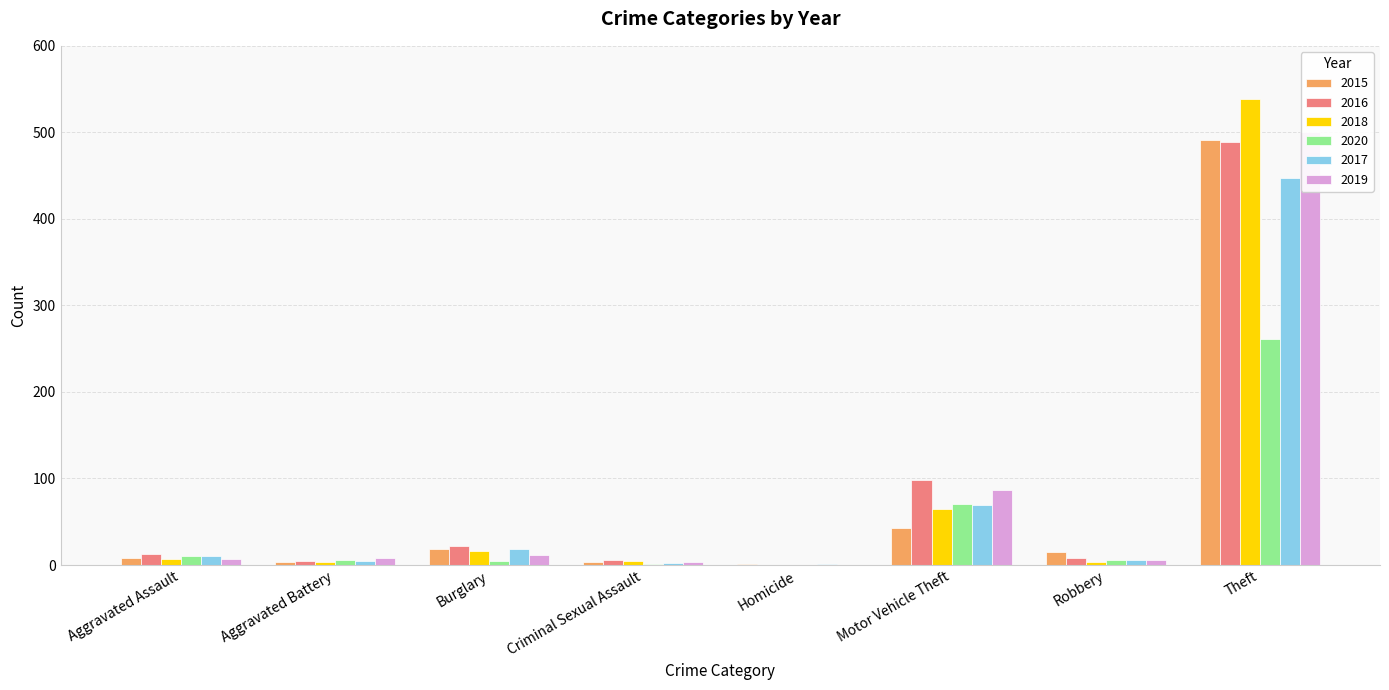

Which series has the largest total across all categories?

2016